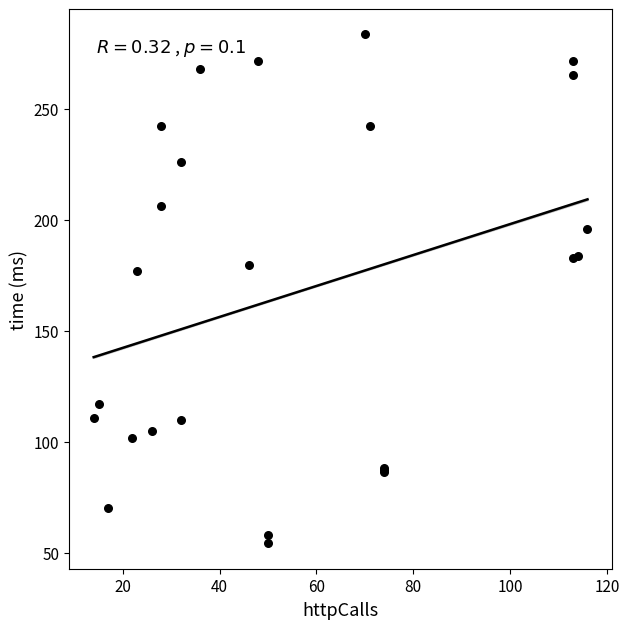

What Y value in the scatter plot is closest to 168?

176.8